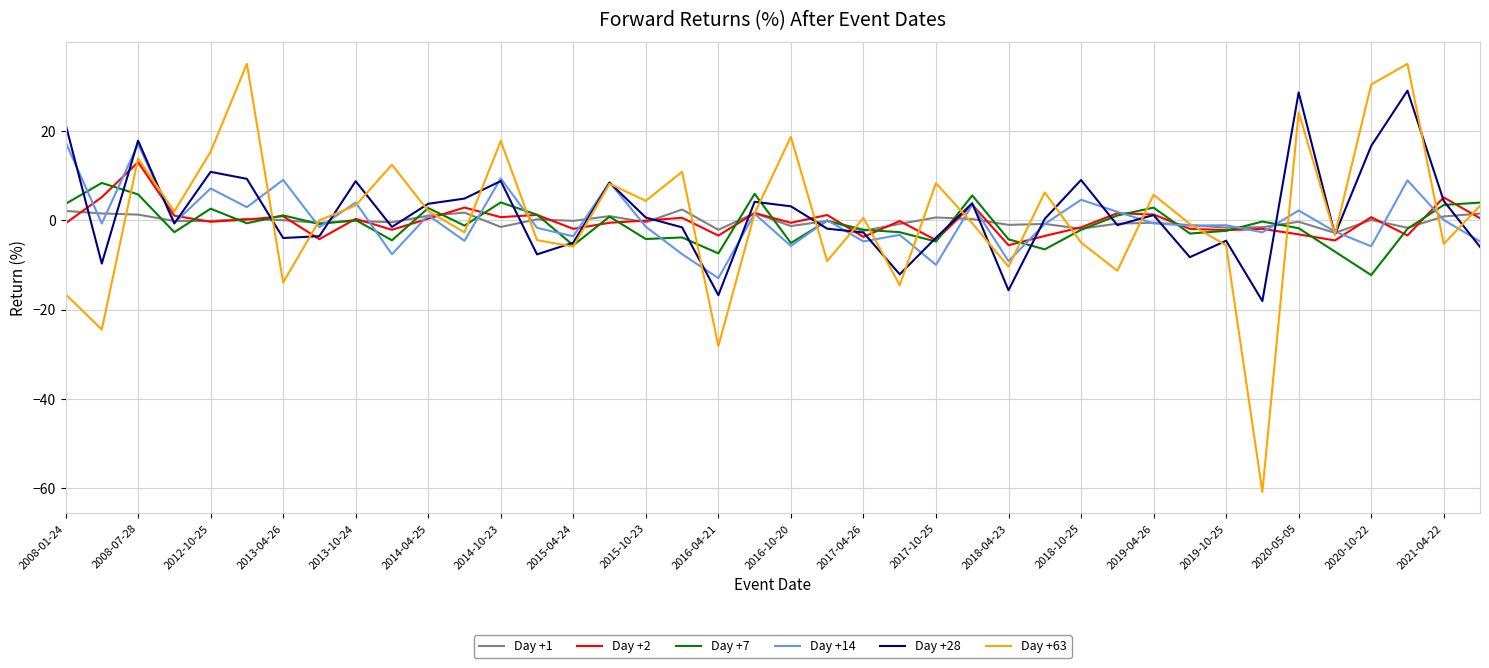

Which series has the widest spread of values?

Day +63